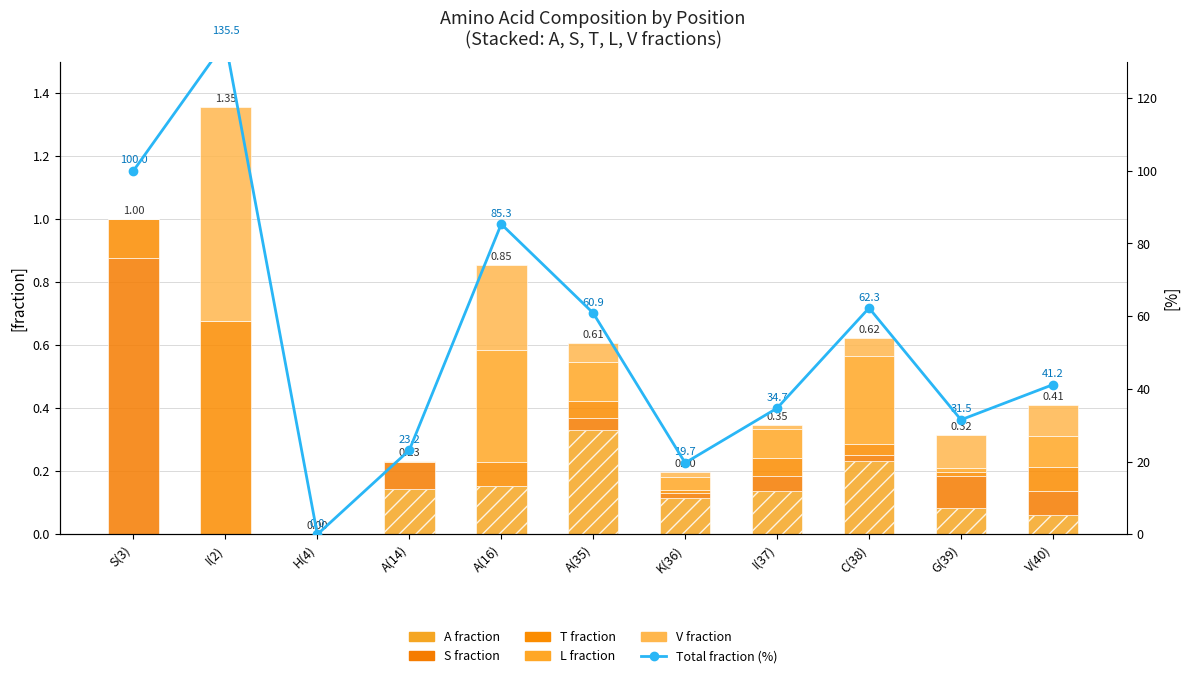

What is the difference between the highest and lowest values at I(2)?

135.5